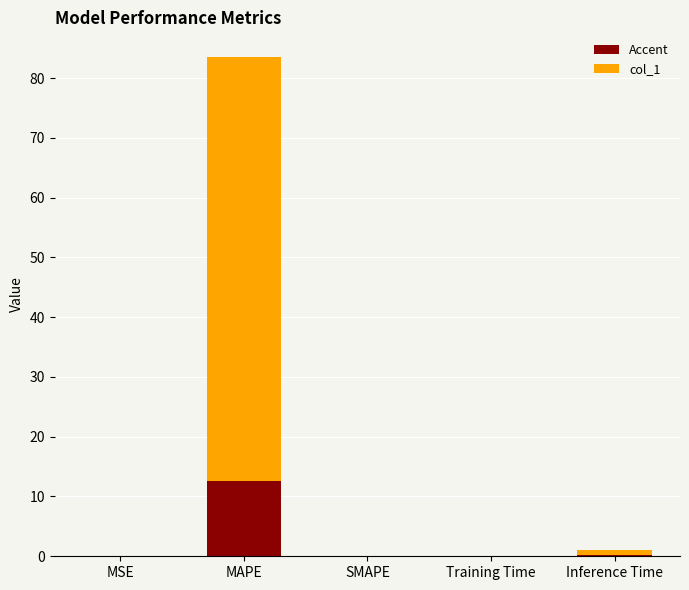

At which category is the sum across all series the highest?

MAPE